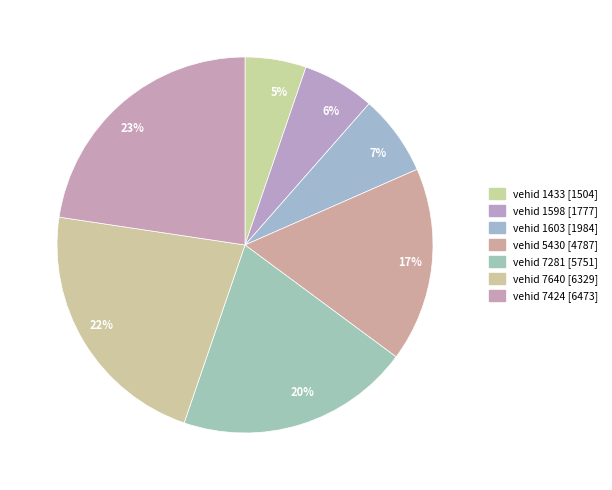

How many slices are in this pie chart?

7